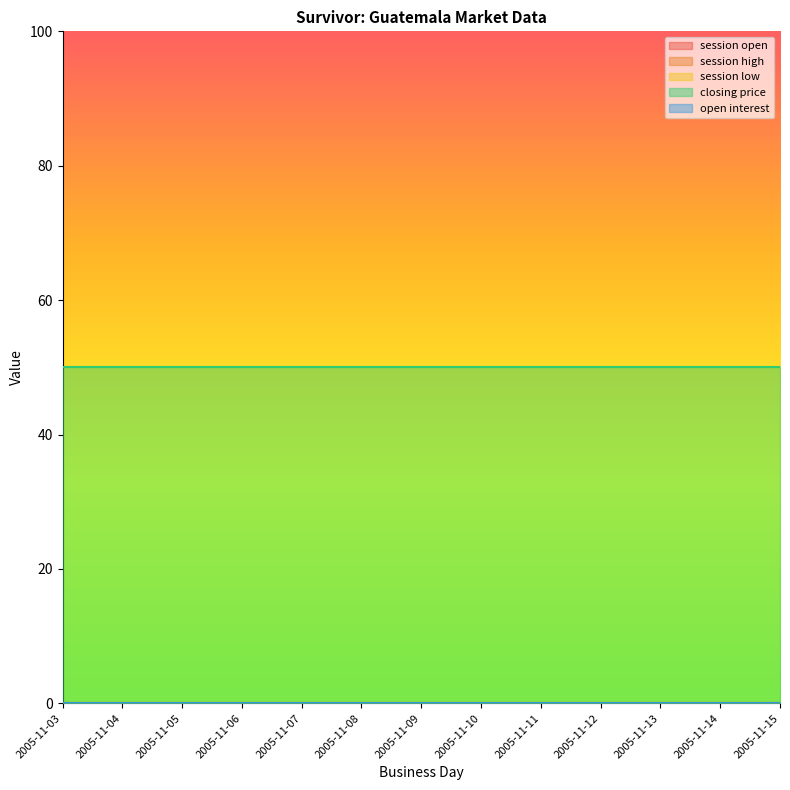

At which label does session low reach its minimum?

2005-11-03